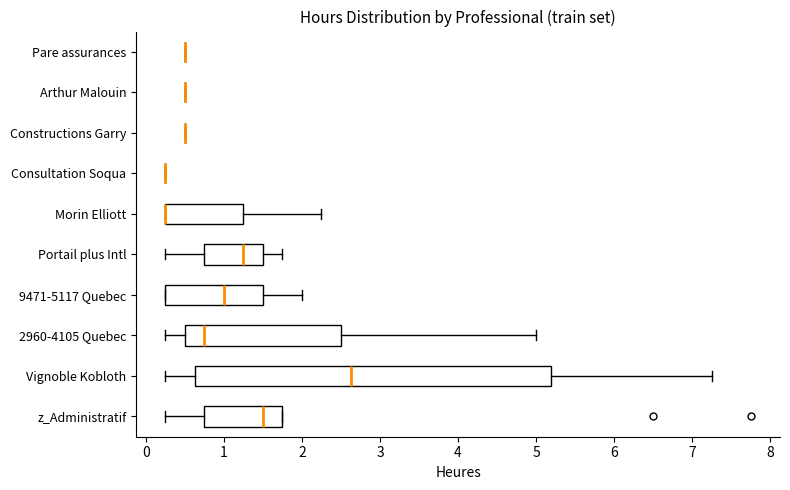

Which box is the widest, from its left edge to its right edge?

Vignoble Kobloth